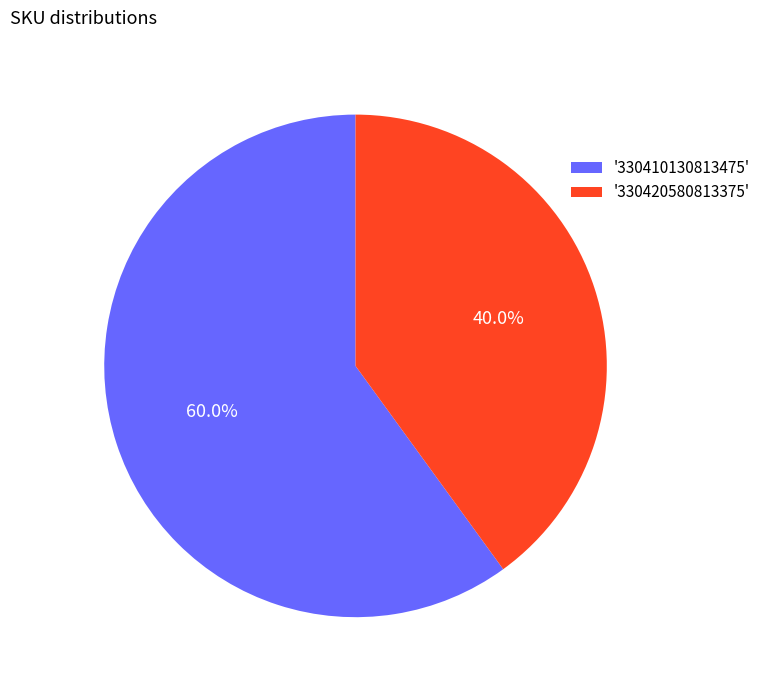

Count the number of slices in the pie.

2